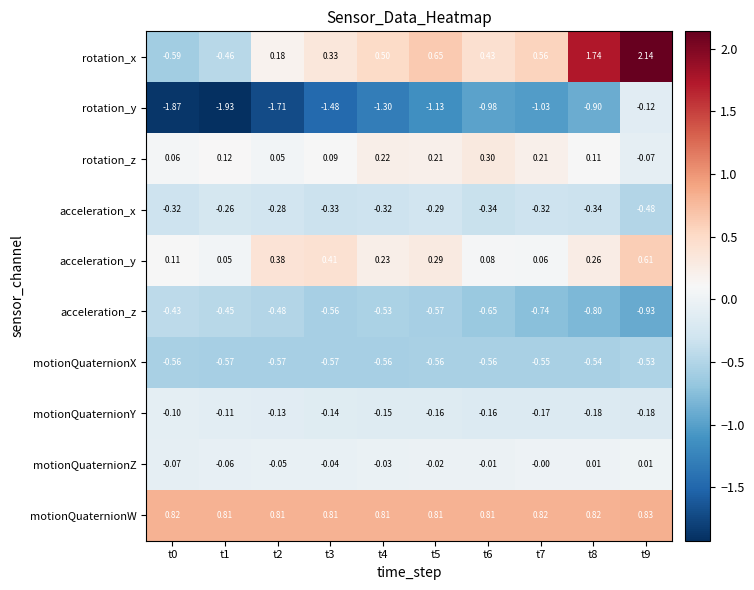

Rank the series at t6 from highest to lowest value.

motionQuaternionW, rotation_x, rotation_z, acceleration_y, motionQuaternionZ, motionQuaternionY, acceleration_x, motionQuaternionX, acceleration_z, rotation_y